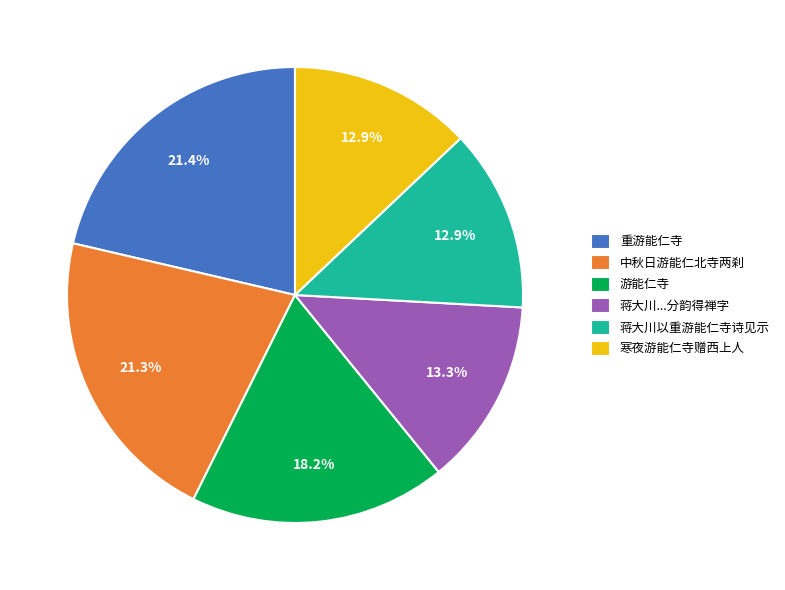

What percentage is the 重游能仁寺 slice, to the nearest percent?

21%